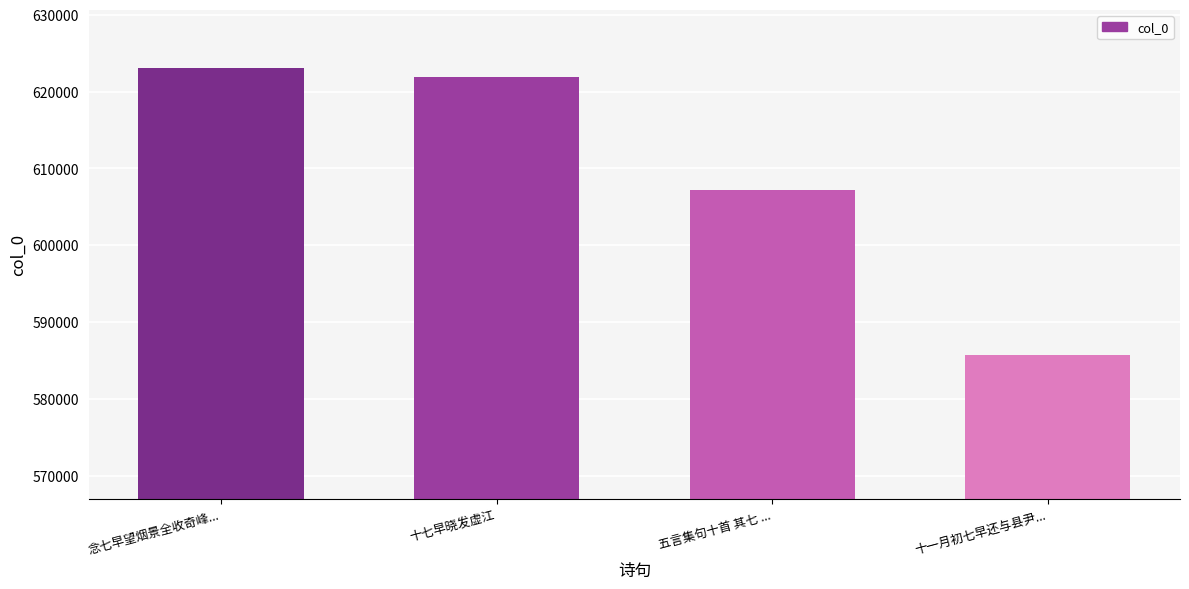

Reading left to right, extract all data points from this chart.

623128	621913	607232	585659